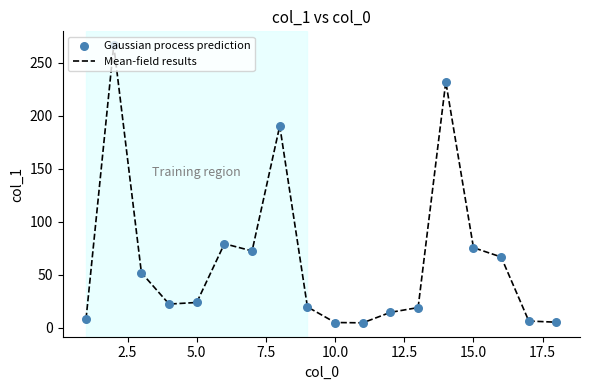

What is the greatest value displayed?

266.3